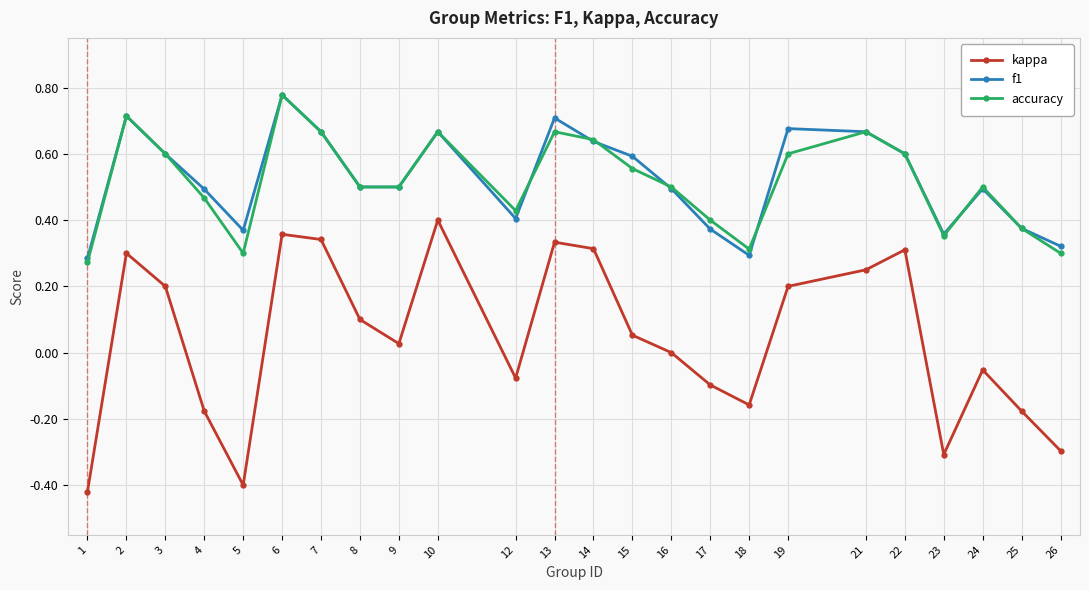

The accuracy series shows 0.4 at 17. True or false?

True